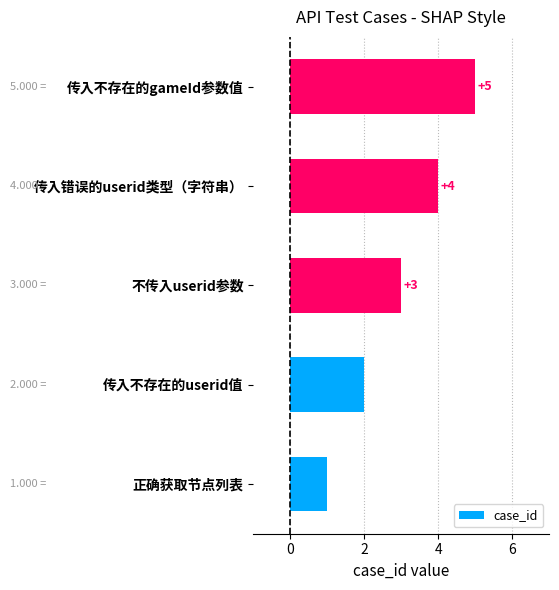

What is the change in value from 传入不存在的userid值 to 传入不存在的gameId参数值?

+3